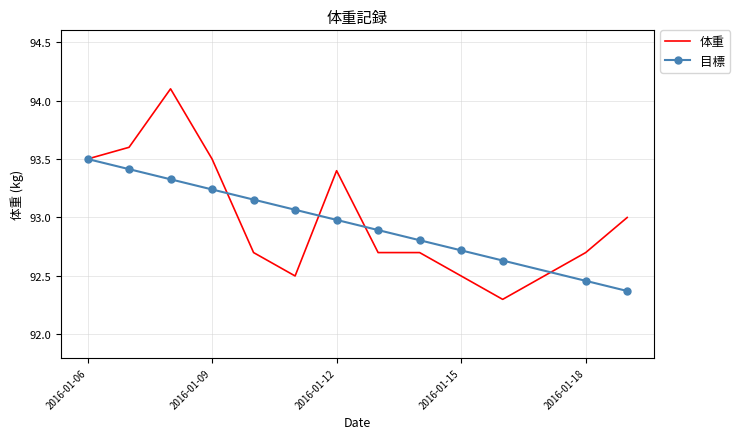

What are all the series names shown in the legend?

体重, 目標